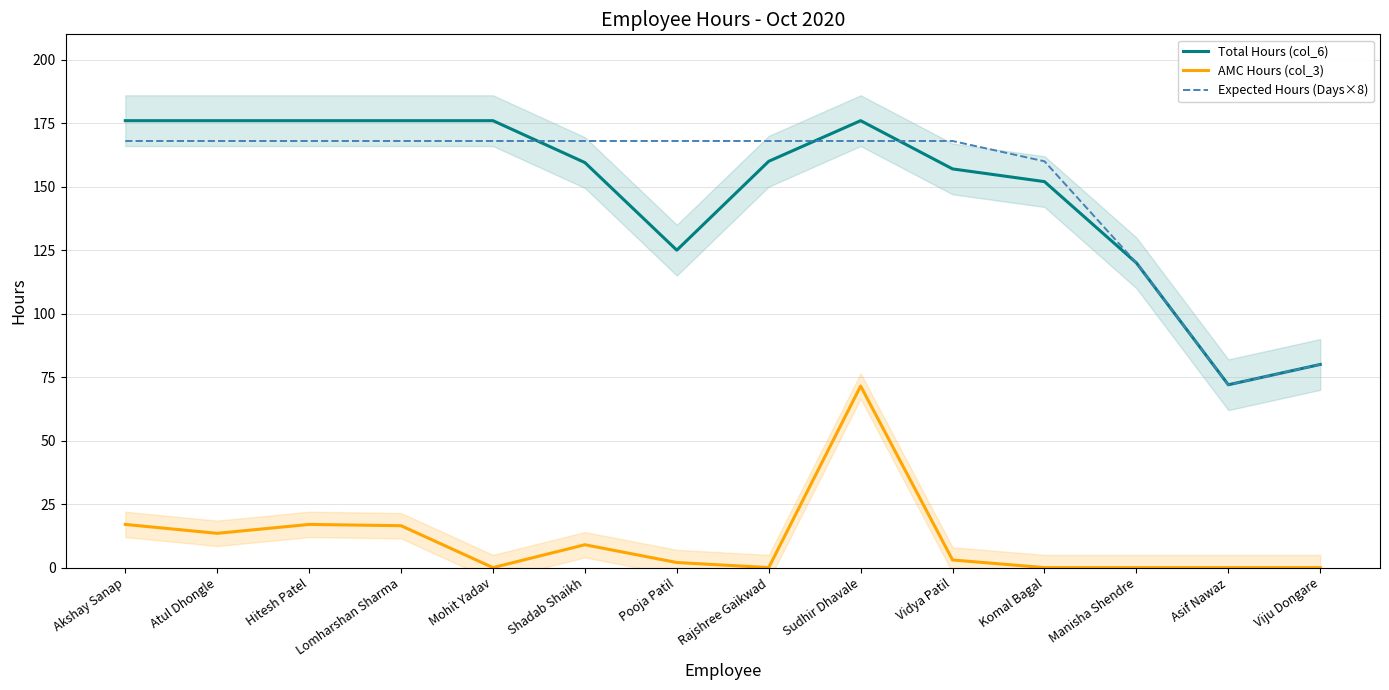

At which label does Total Hours (col_6) reach its minimum?

Asif Nawaz